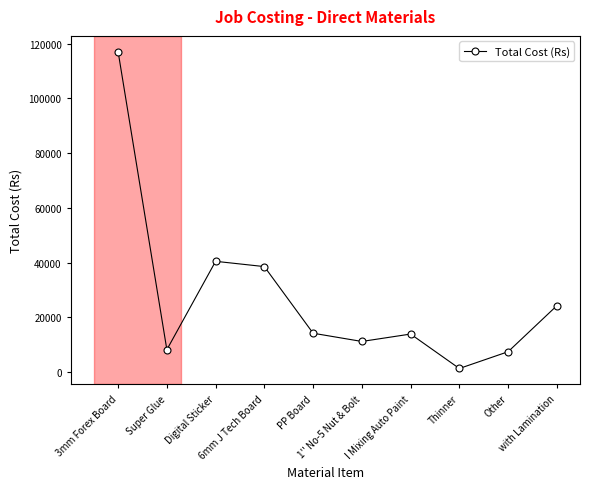

At which label is the value closest to 59190?

Digital Sticker